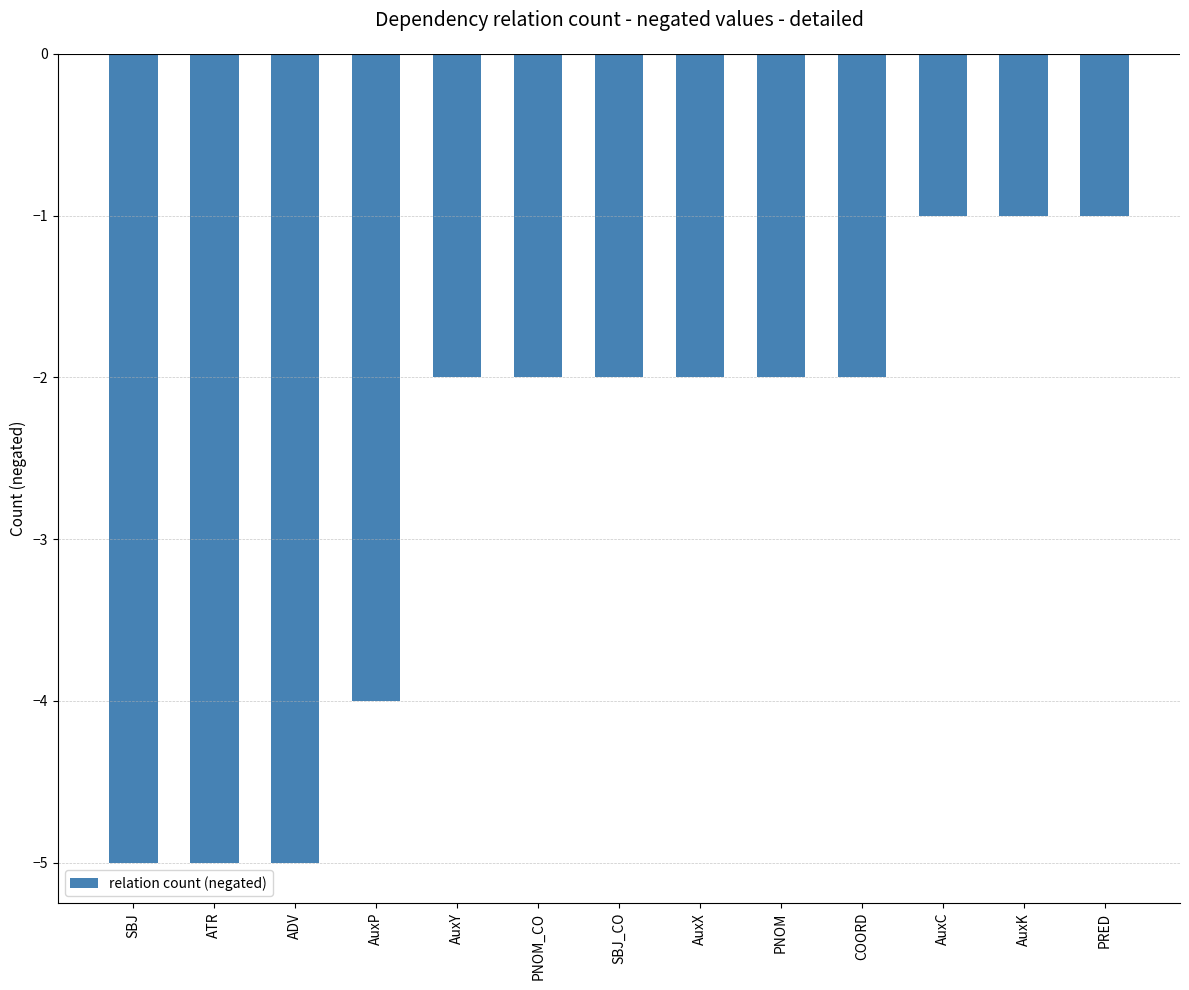

Count the values in the range -4 to -2.

7